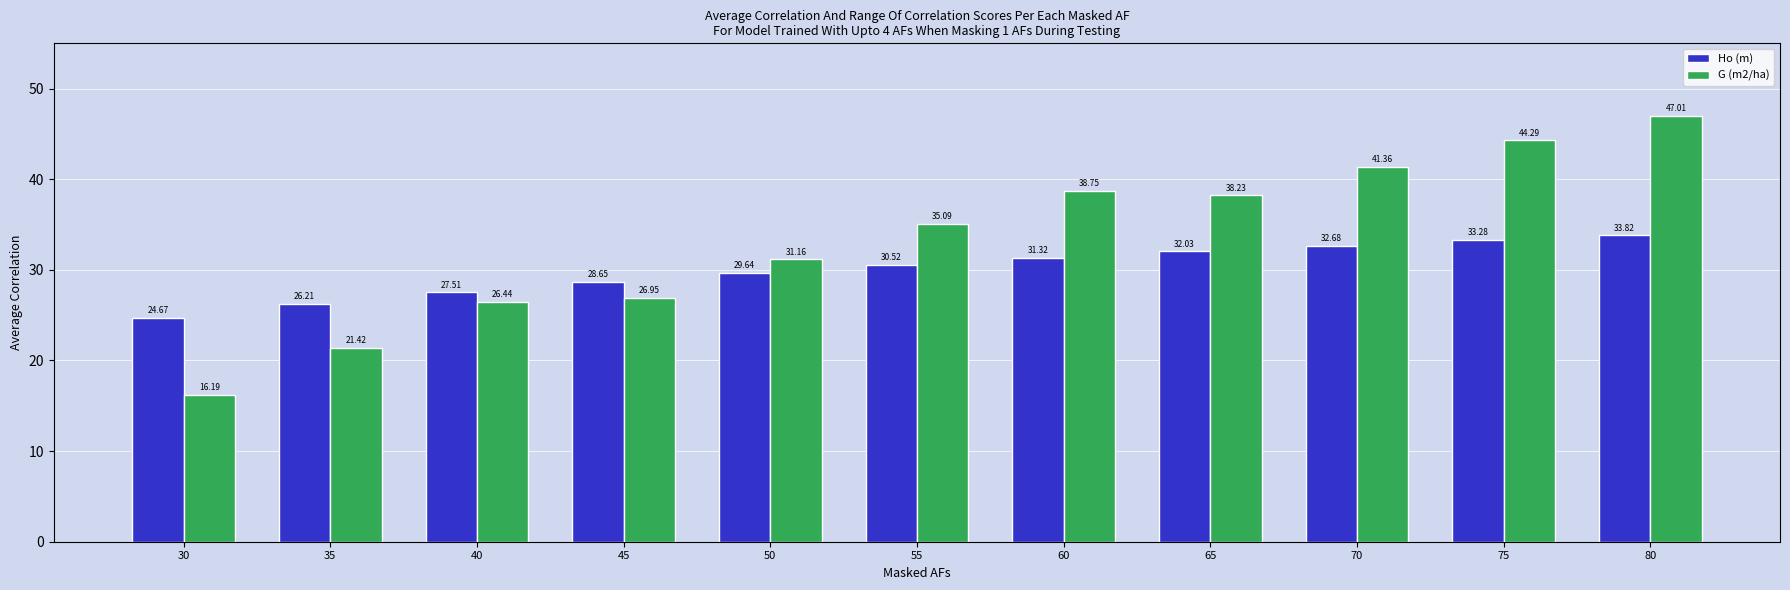

At which label is G (m2/ha) closest to 31?

50